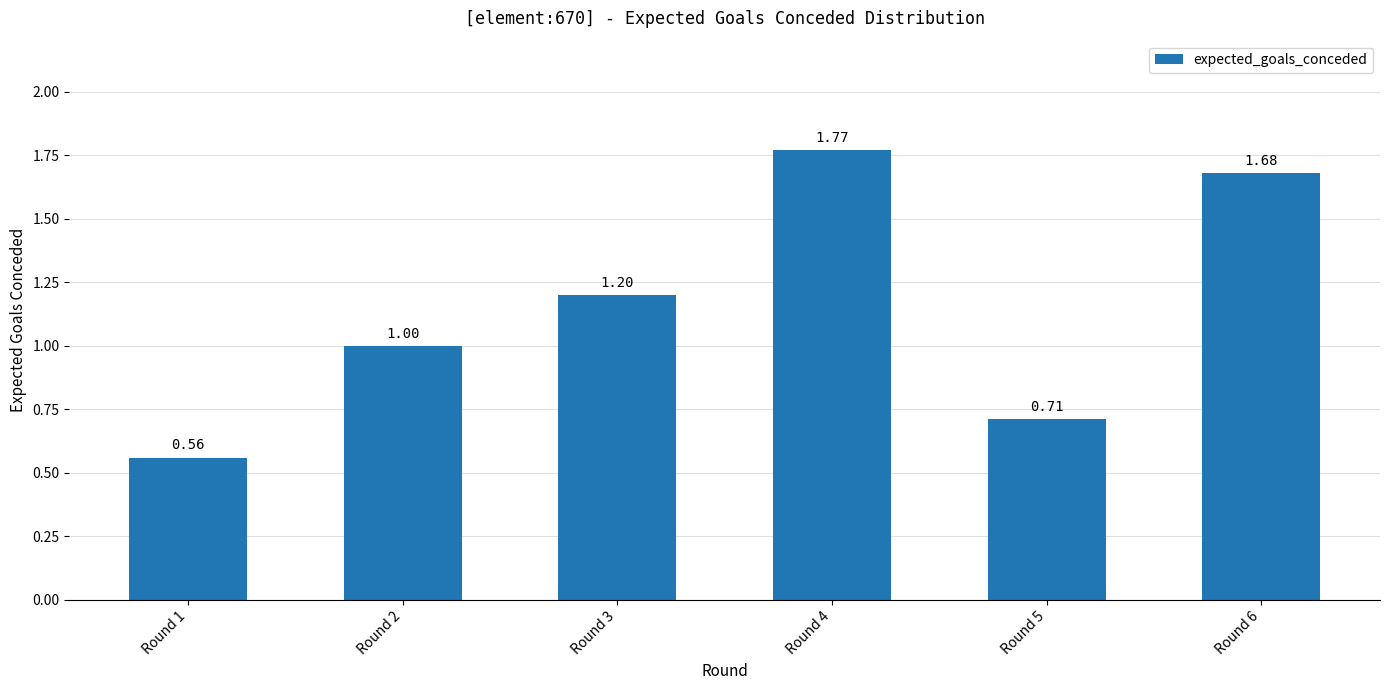

How many categories are shown in the chart?

6